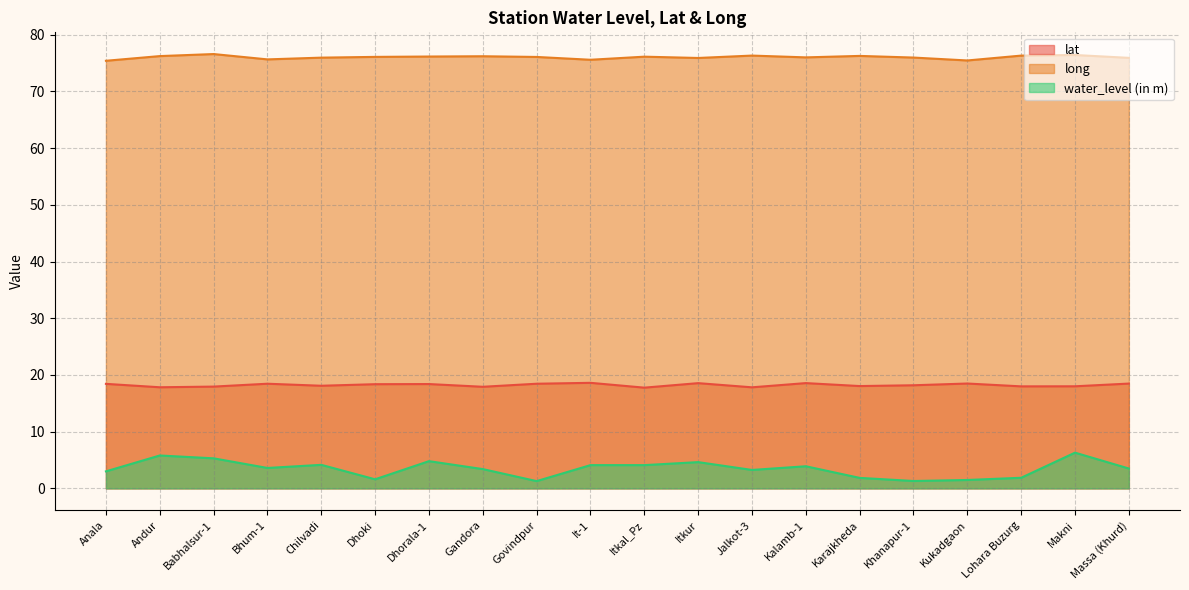

What is the total value across all series at Kukadgaon?

95.4